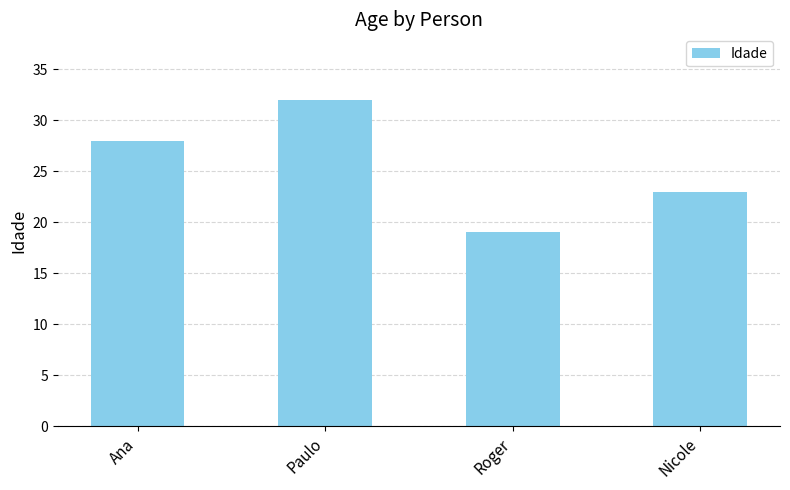

Which category has the highest value across all series?

Paulo